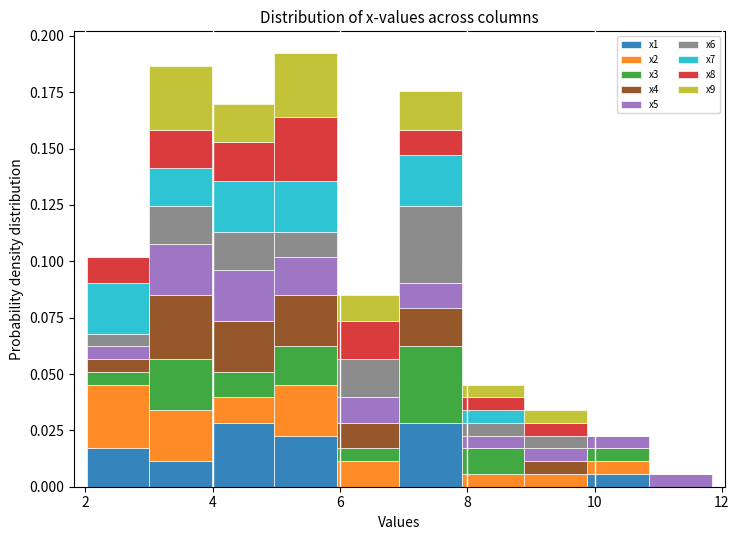

What is the total height of the stacked bar covering 5.0 to 6.0 on the x-axis? Neither the bar edges nor the heights are printed on the chart, so give them approximately, as read against the axes.

0.190